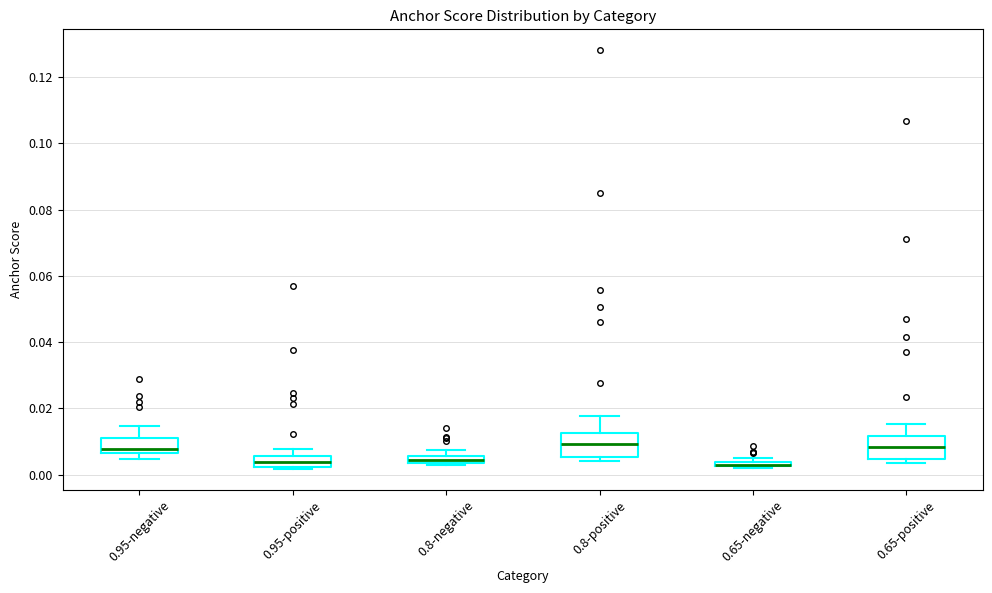

Where is the upper edge of the box for 0.8-positive on the y-axis? The values are not printed on the chart, so give them approximately, as read against the axis.

0.012